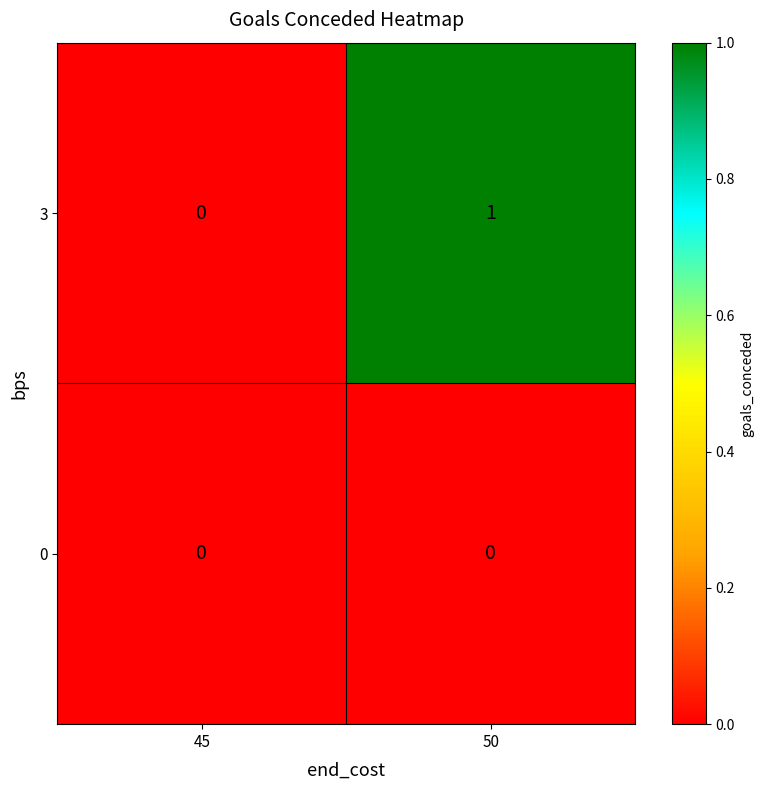

Which series changed the most between 45 and 50?

3